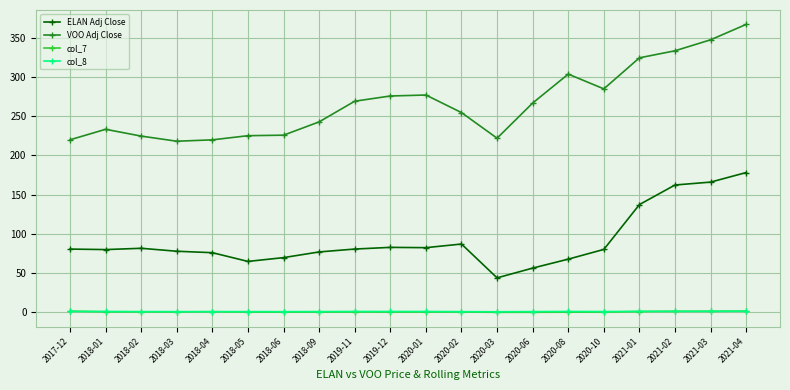

True or false: ELAN Adj Close has a value of 137.2 at 2021-01.

True